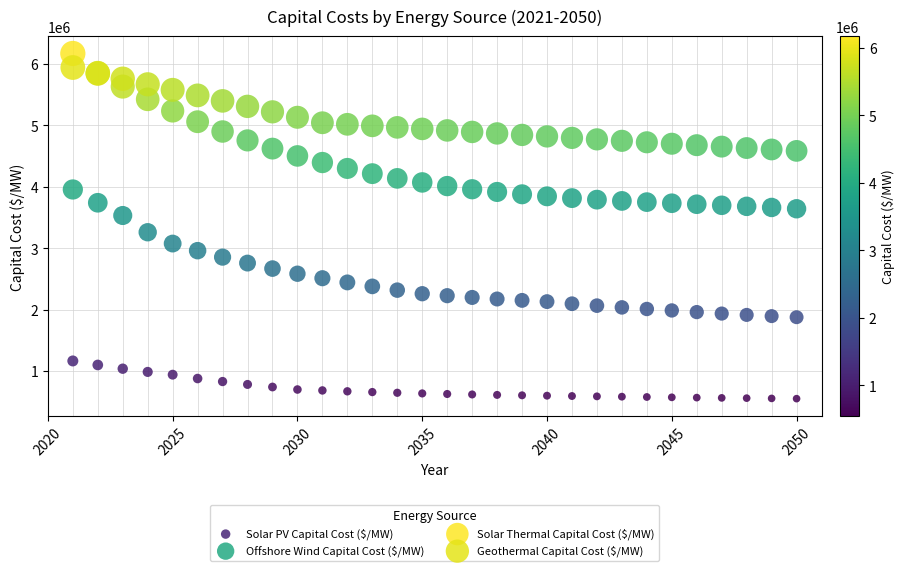

What are all the series names shown in the legend?

Solar PV Capital Cost ($/MW), Offshore Wind Capital Cost ($/MW), Solar Thermal Capital Cost ($/MW), Geothermal Capital Cost ($/MW)